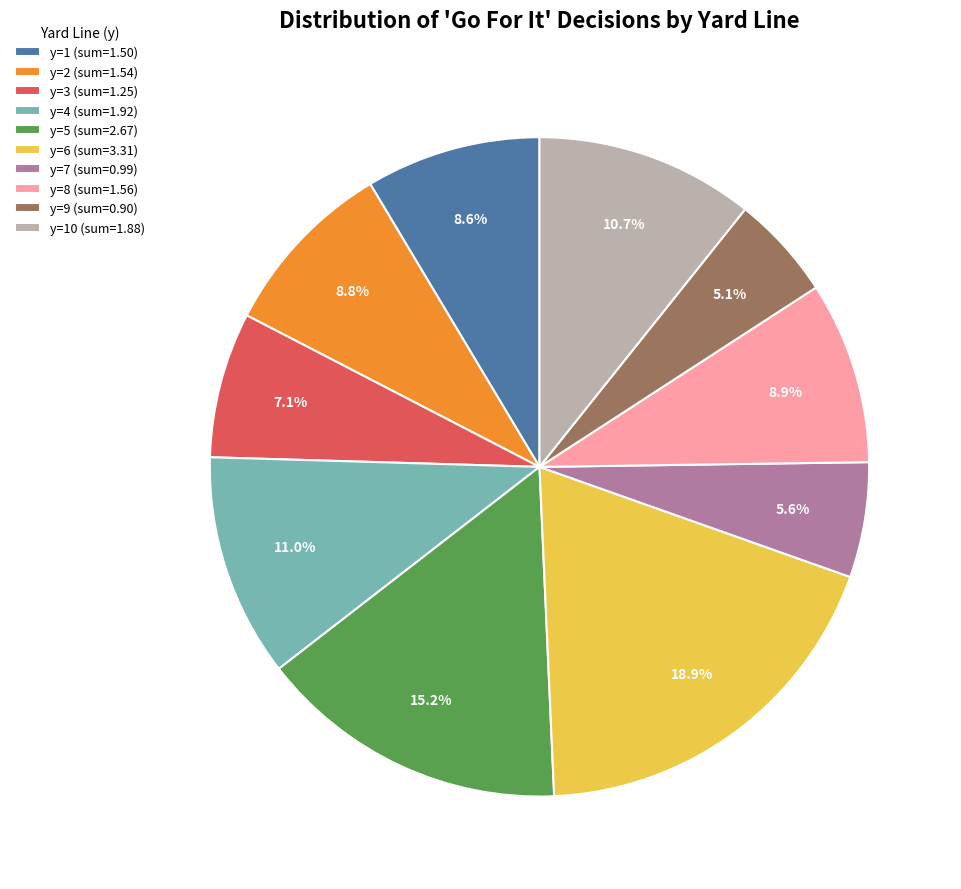

To the nearest percent, what is the difference between the largest and smallest slice percentages?

14%